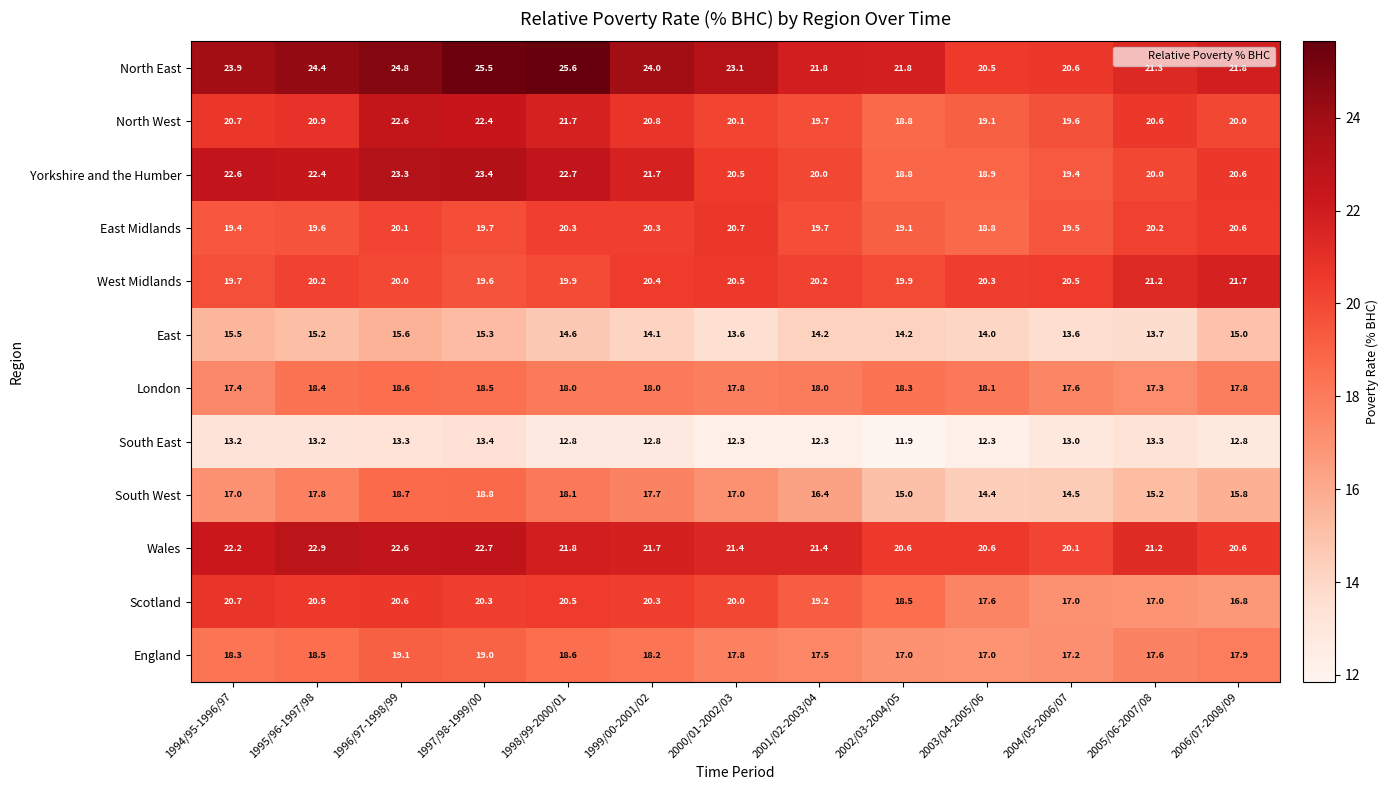

What is the lowest value of the East series?

13.6